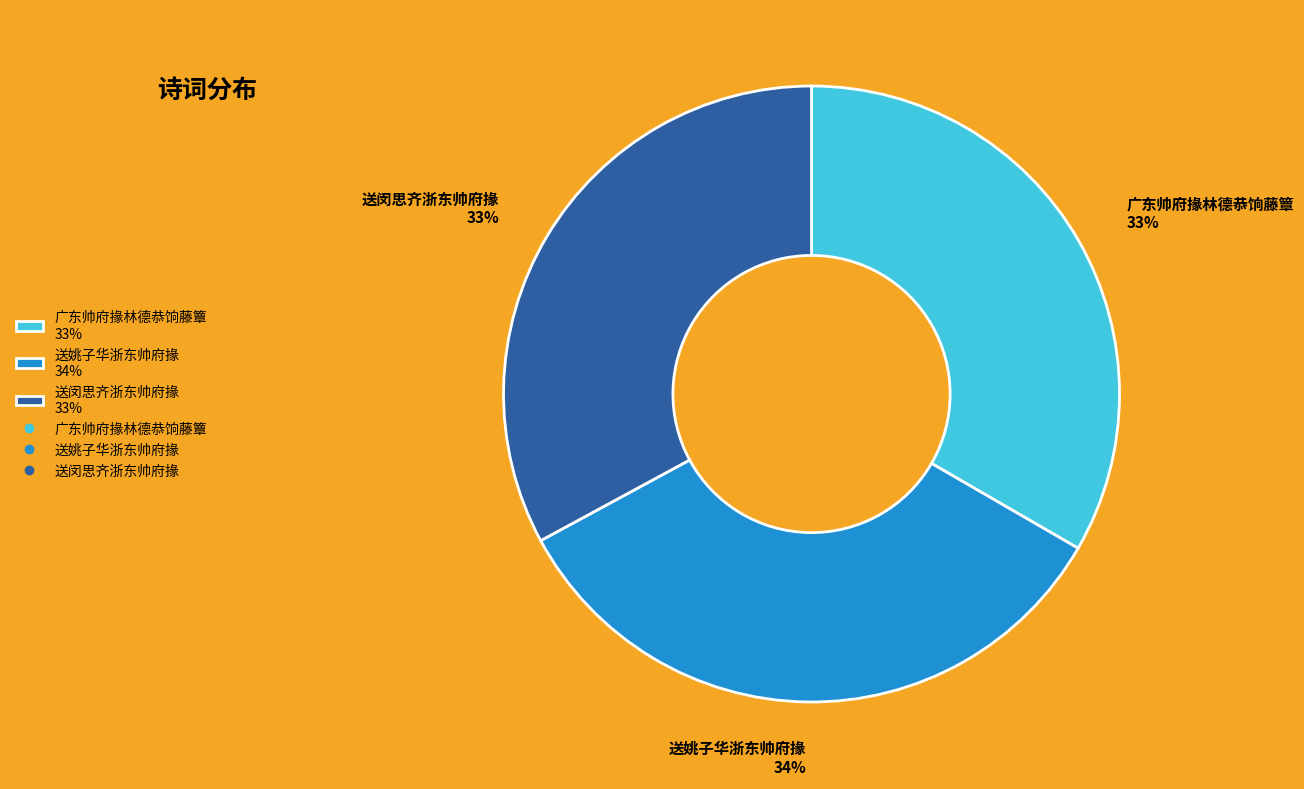

To the nearest percent, what percentage of the pie is 广东帅府掾林德恭饷藤簟?

33%